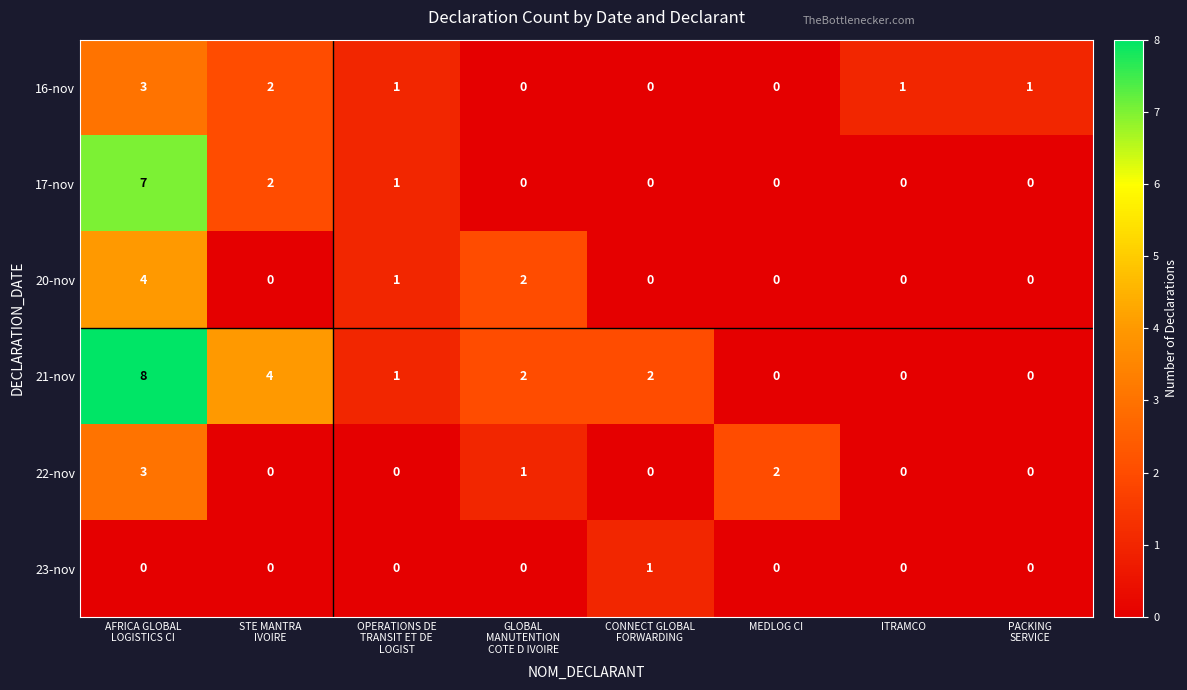

How many positive values does the 21-nov series have?

5